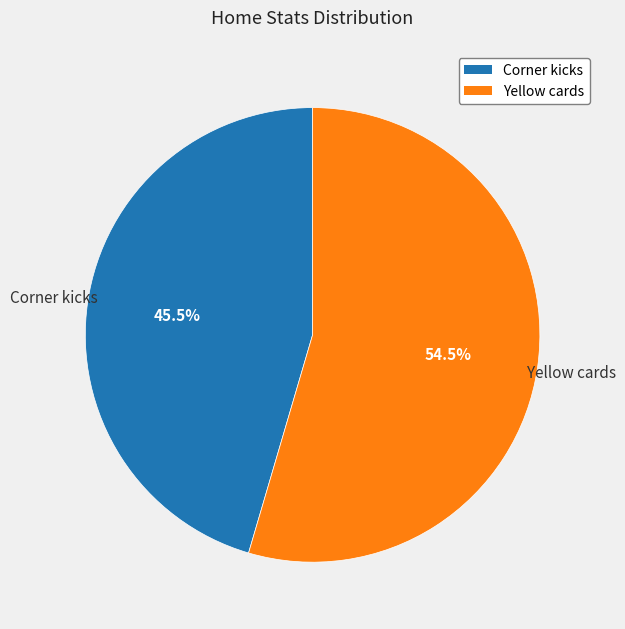

The Yellow cards slice represents 67% of the pie. True or false?

False